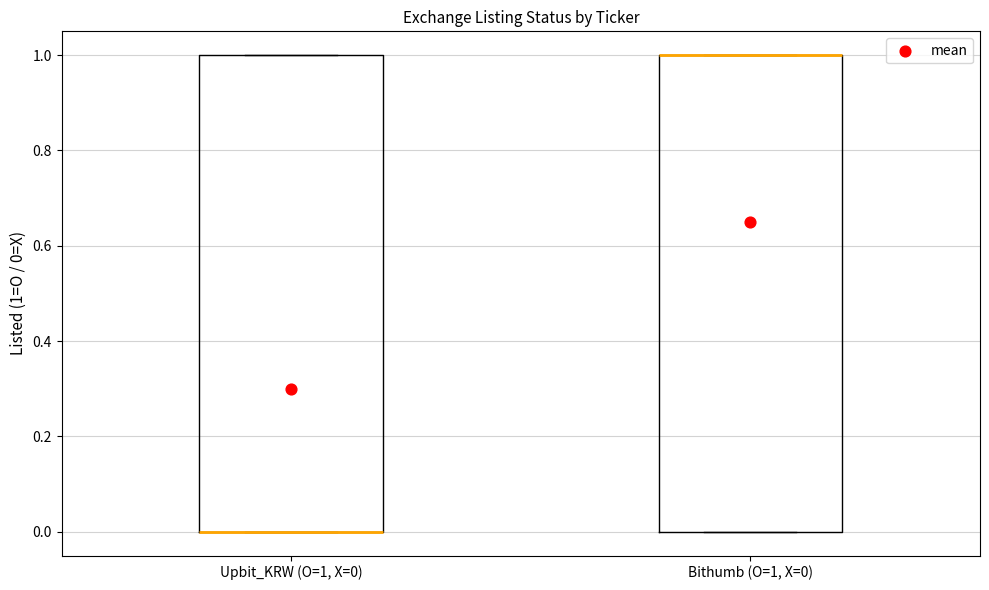

Where is the upper edge of the box for Upbit_KRW (O=1, X=0) on the y-axis? The values are not printed on the chart, so give them approximately, as read against the axis.

1